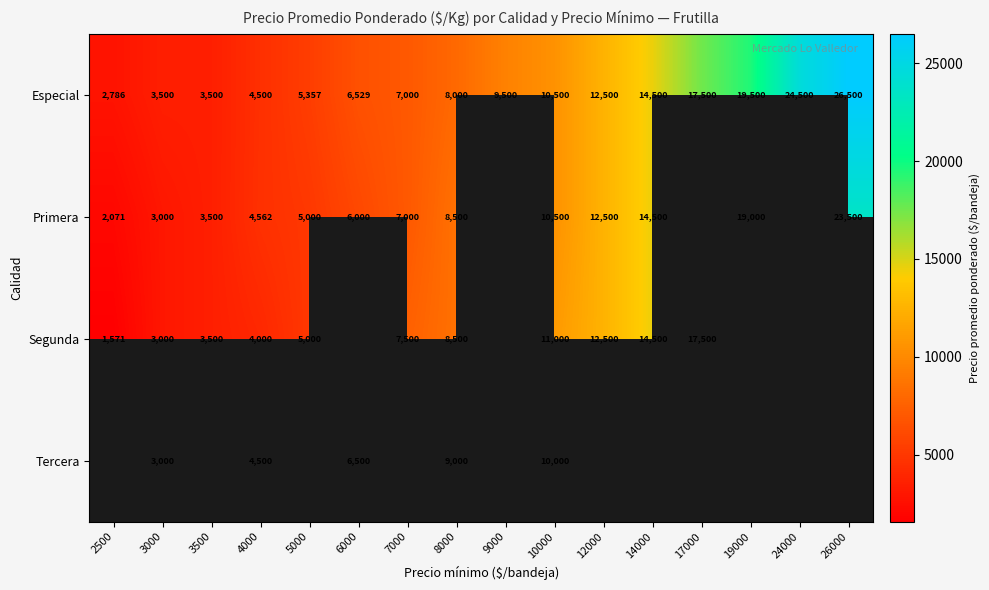

Between 3000 and 10000, which series saw the biggest shift?

Segunda